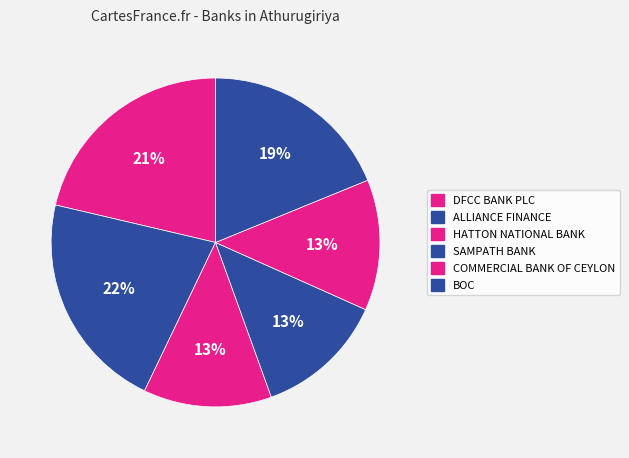

Does SAMPATH BANK account for over 50% of the chart?

No